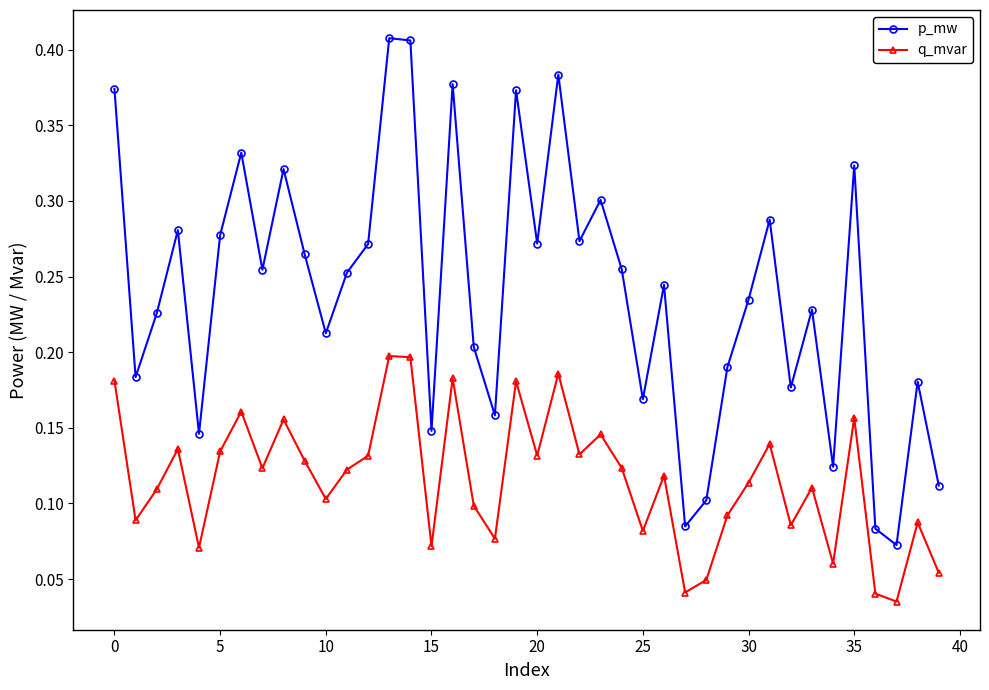

How many series are shown in this chart?

2